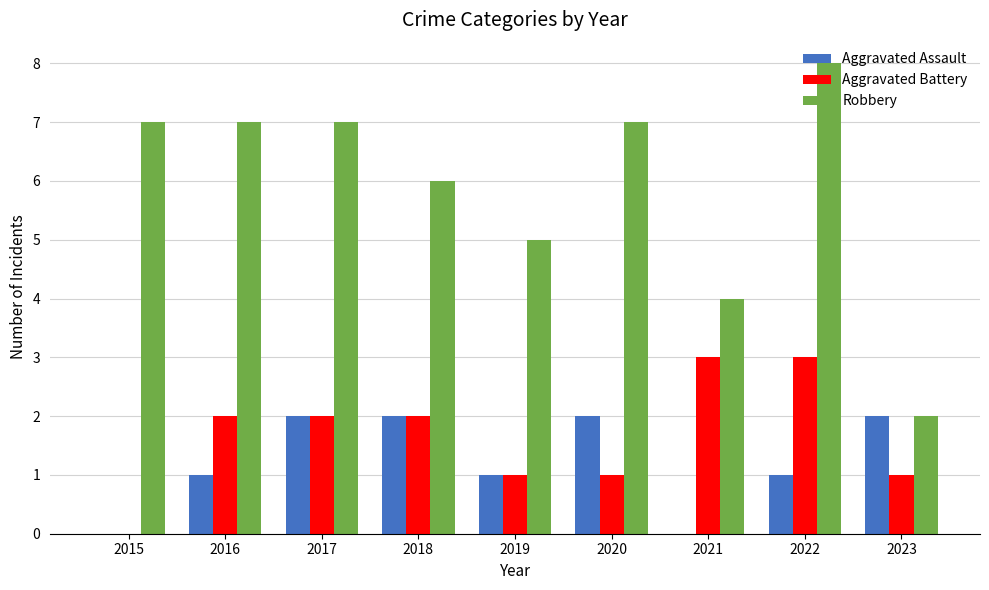

The Aggravated Assault series shows 2 at 2018. True or false?

True